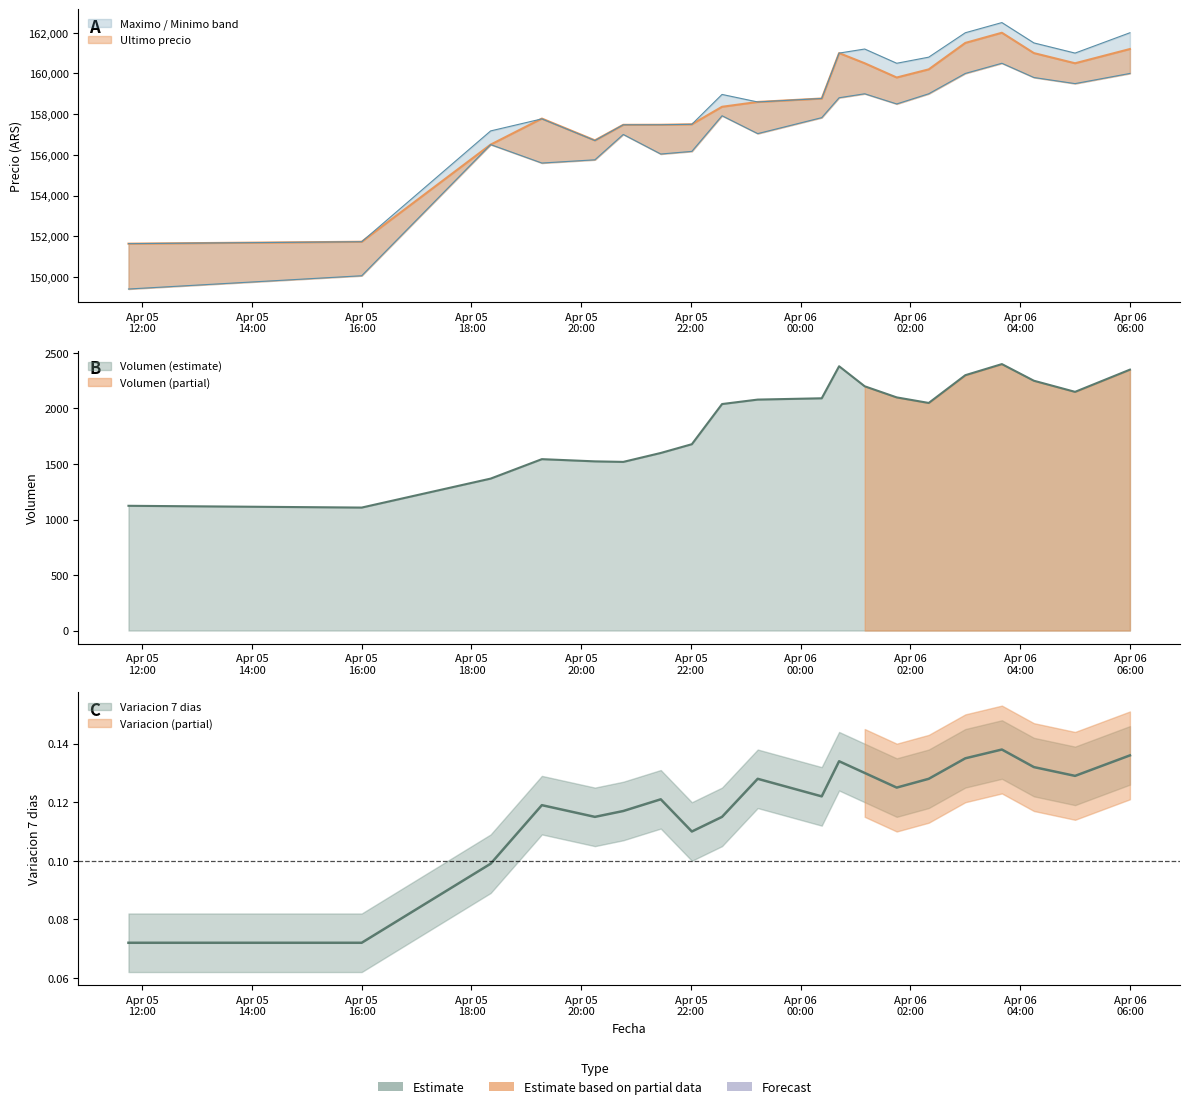

In Minimo, how many points are lower than both neighbors (excluding endpoints)?

5